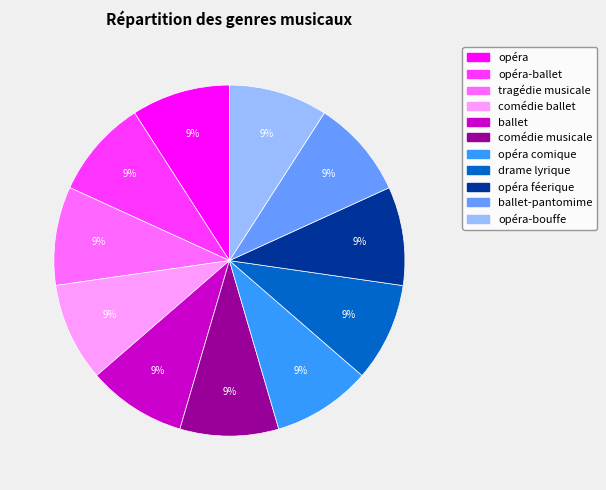

Is there any slice that represents more than half of the pie?

No